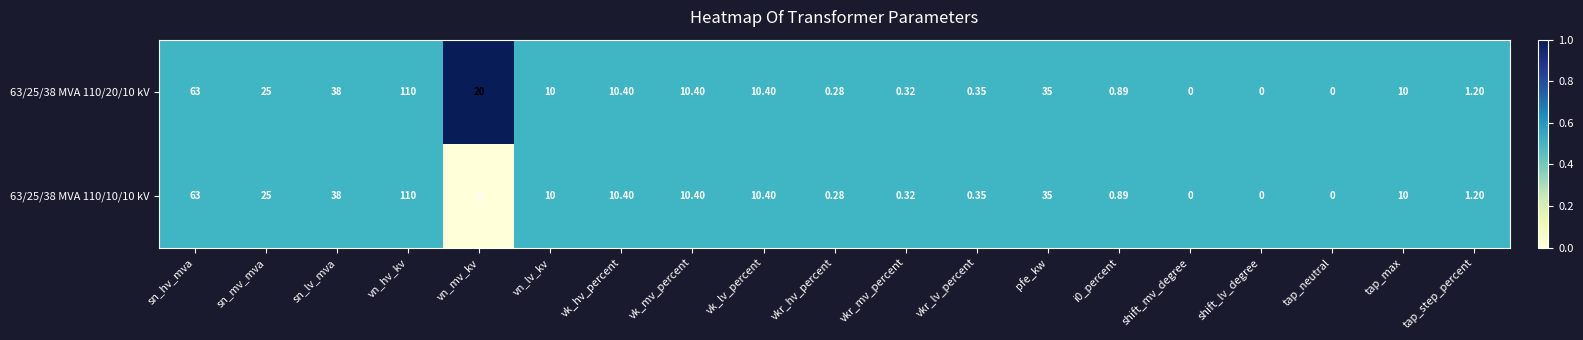

Where is 63/25/38 MVA 110/20/10 kV nearest to the value 55?

sn_hv_mva